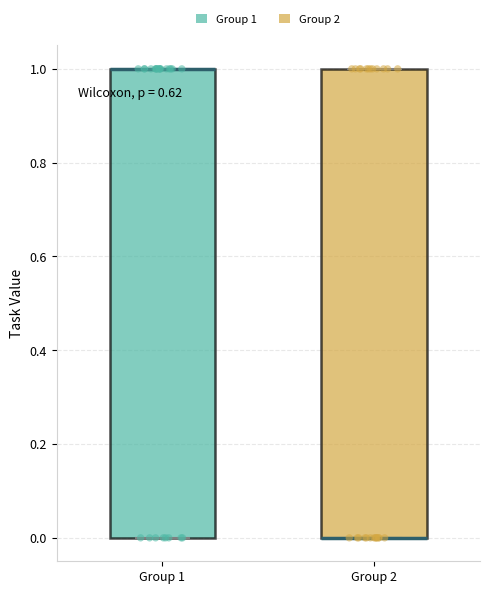

Where is the upper edge of the box for Group 1 on the y-axis? The values are not printed on the chart, so give them approximately, as read against the axis.

1